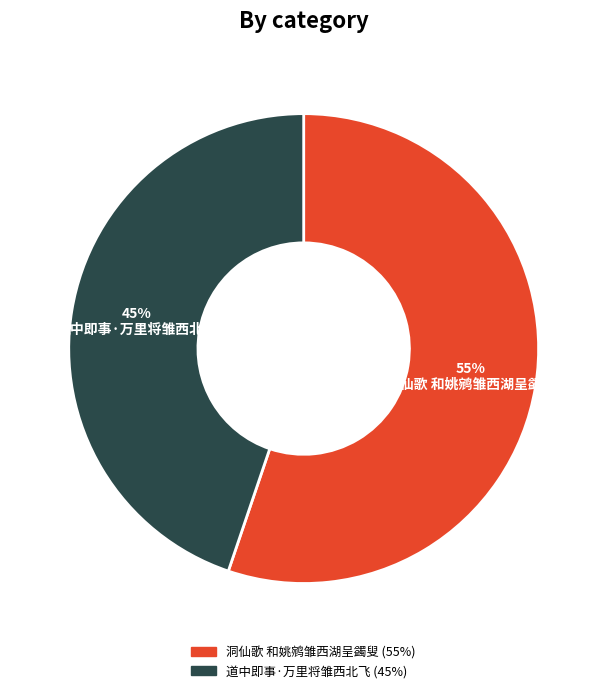

Combined, do 洞仙歌 和姚鹓雏西湖呈蠲叟 and 道中即事·万里将雏西北飞 account for over 50%?

Yes